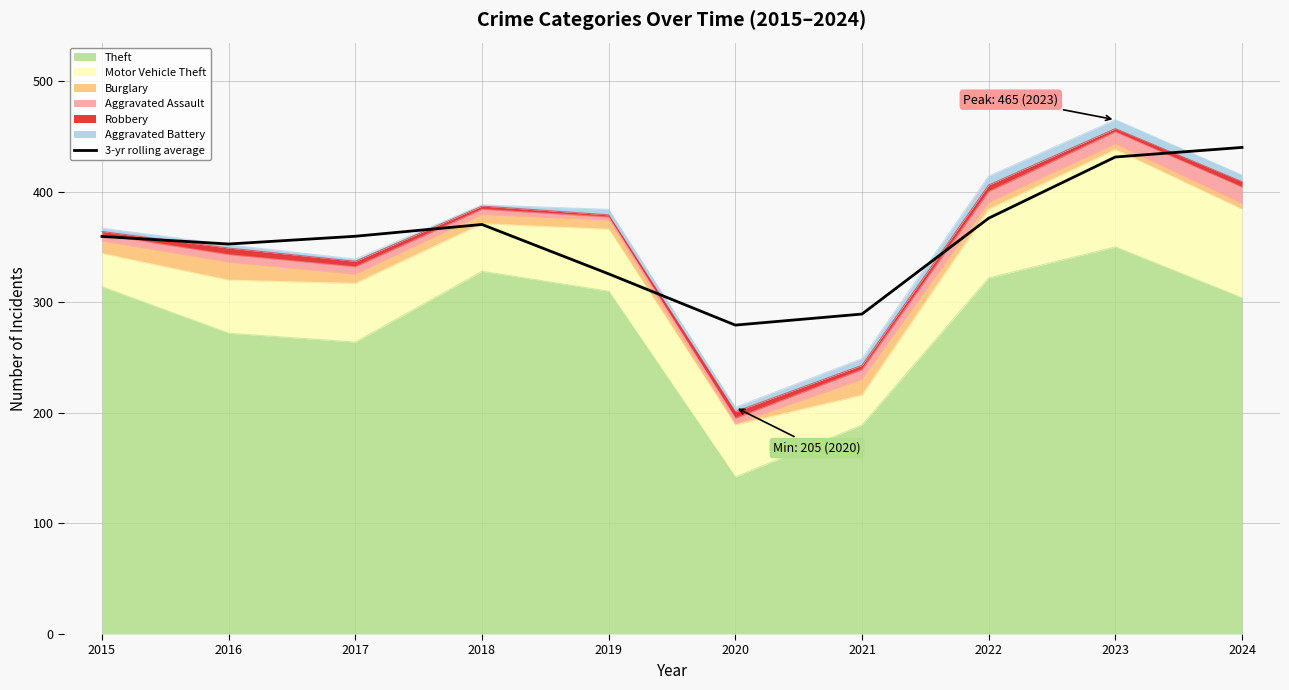

Approximately how many times larger is the value at 2015 compared to 2021?

1.2